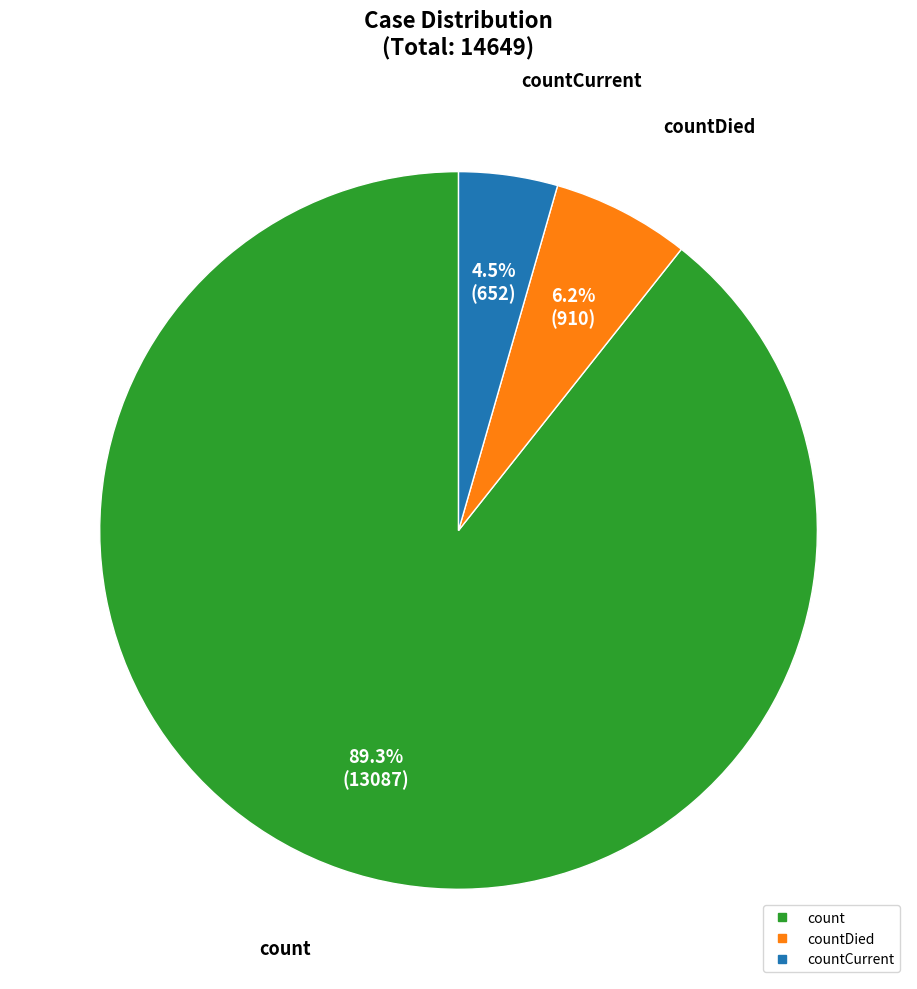

Which slice is the smallest?

countCurrent